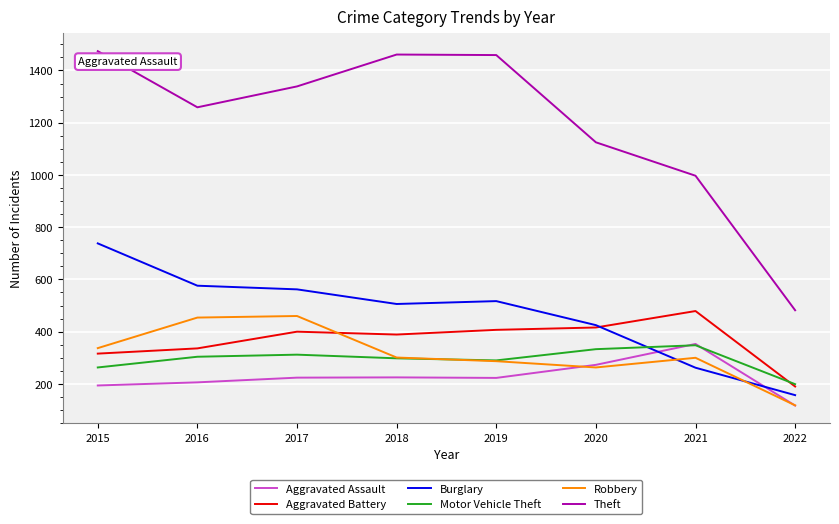

Where is Theft nearest to the value 978?

2021